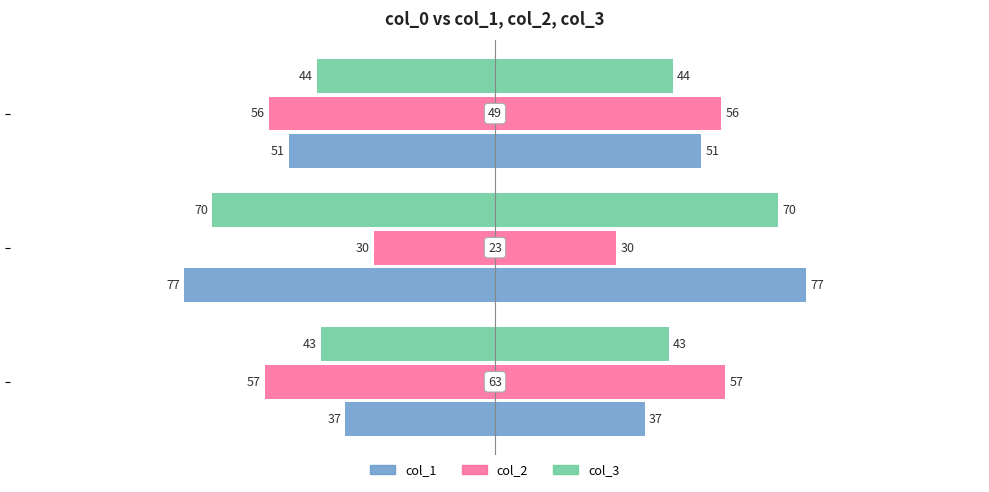

How many bars are there in total?

9